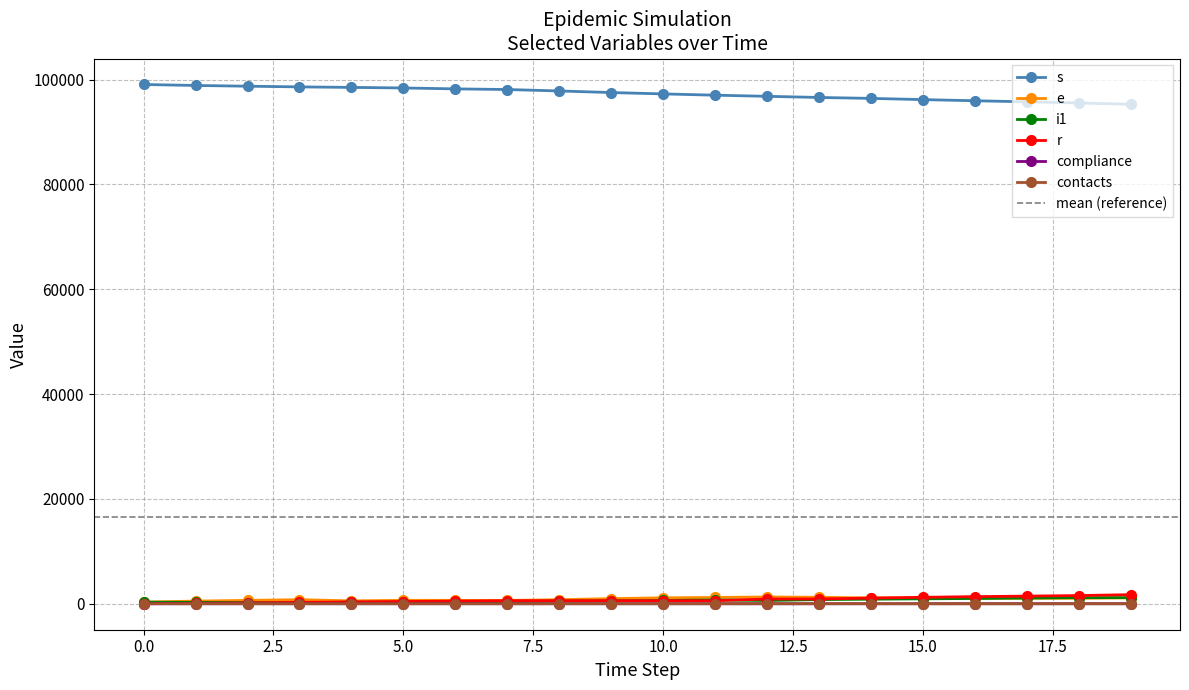

Between which two adjacent categories do i1 and r first intersect?

2 and 3